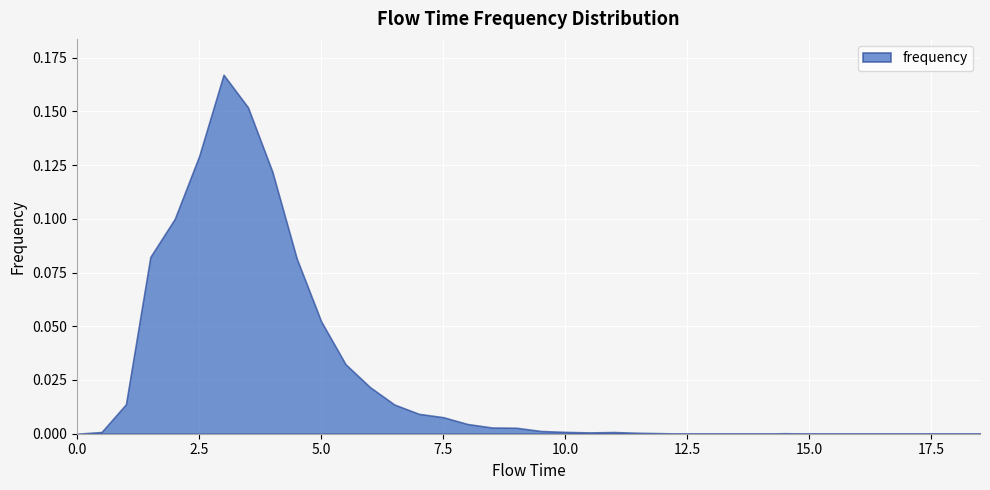

At which category does the data reach its first local valley?

10.5